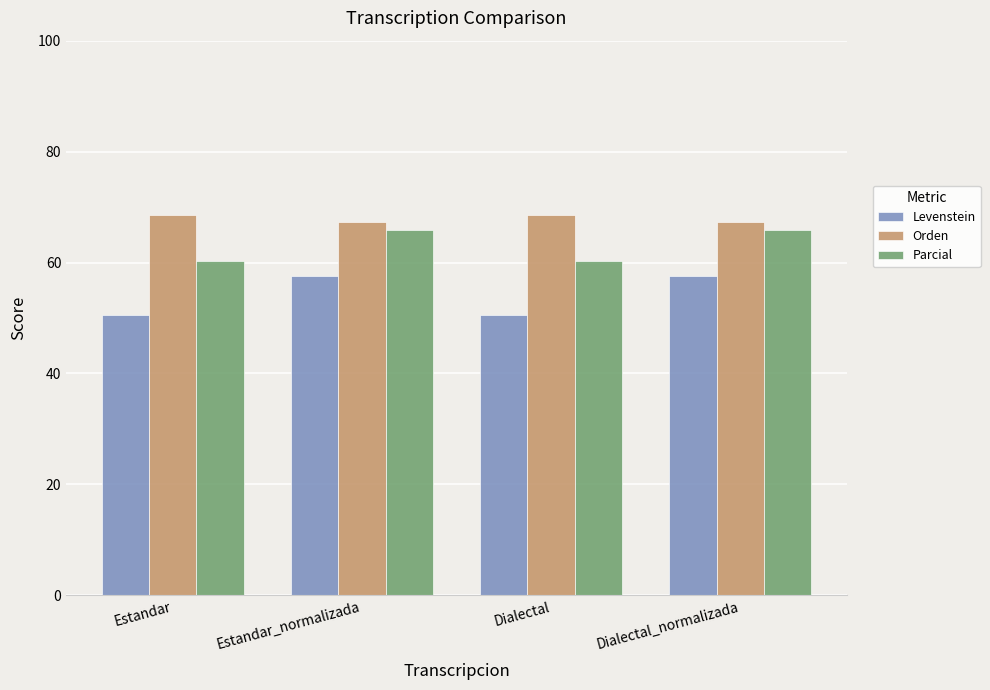

What is the sum of the Levenstein values at Estandar and Dialectal?

101.0